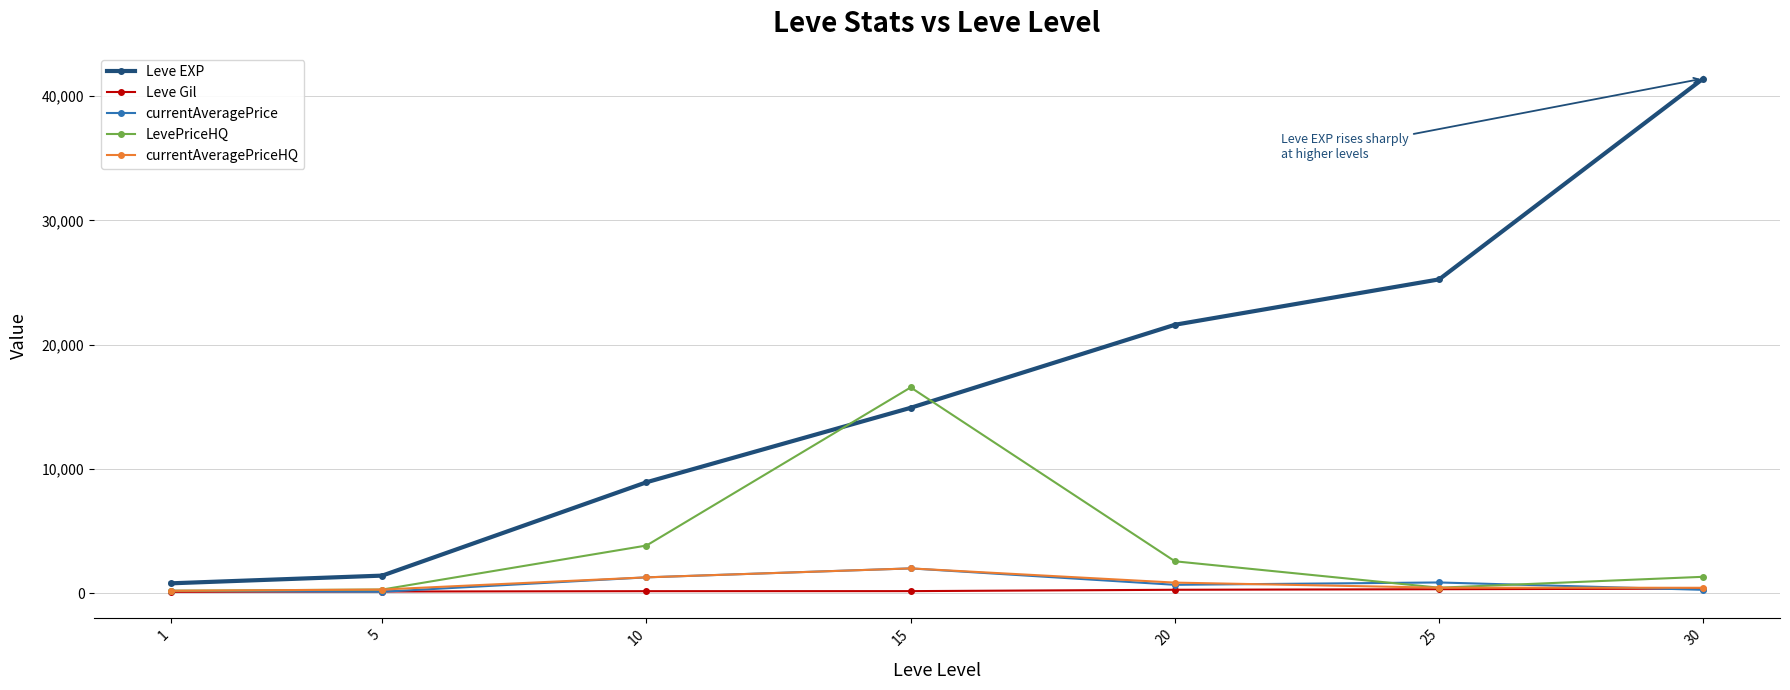

What are all the series names shown in the legend?

Leve EXP, Leve Gil, currentAveragePrice, LevePriceHQ, currentAveragePriceHQ